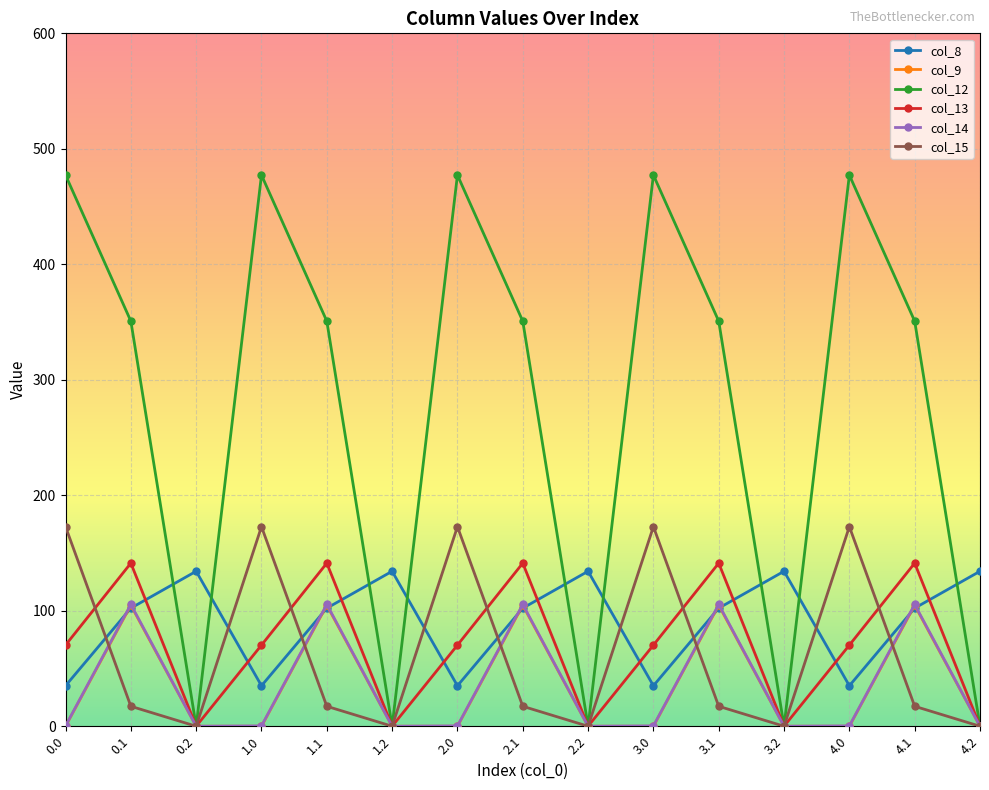

What position from the left is 1.0?

4